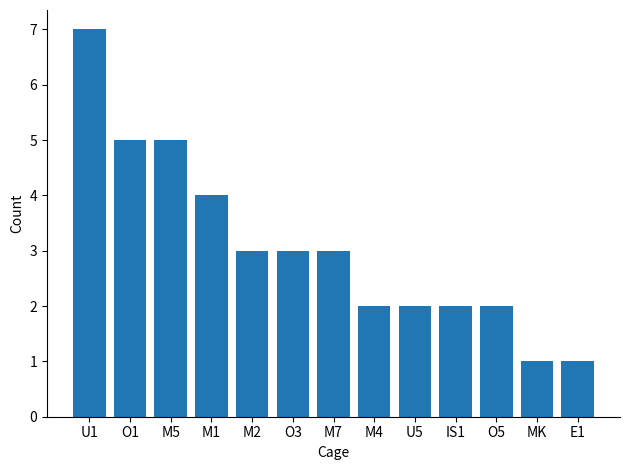

Which label corresponds to the largest value in the chart?

U1